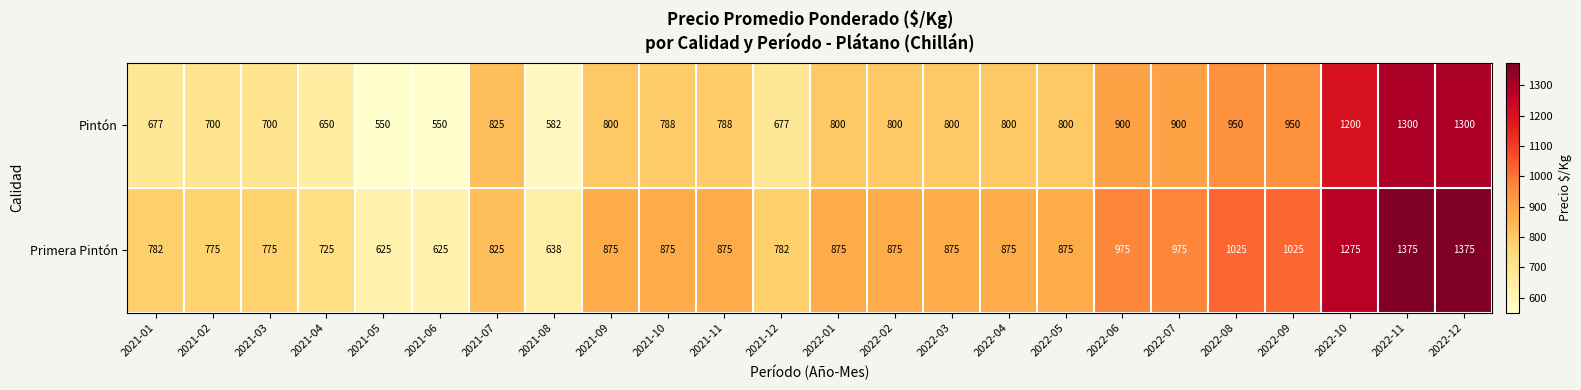

List the series in order of their overall mean, lowest first.

Pintón, Primera Pintón